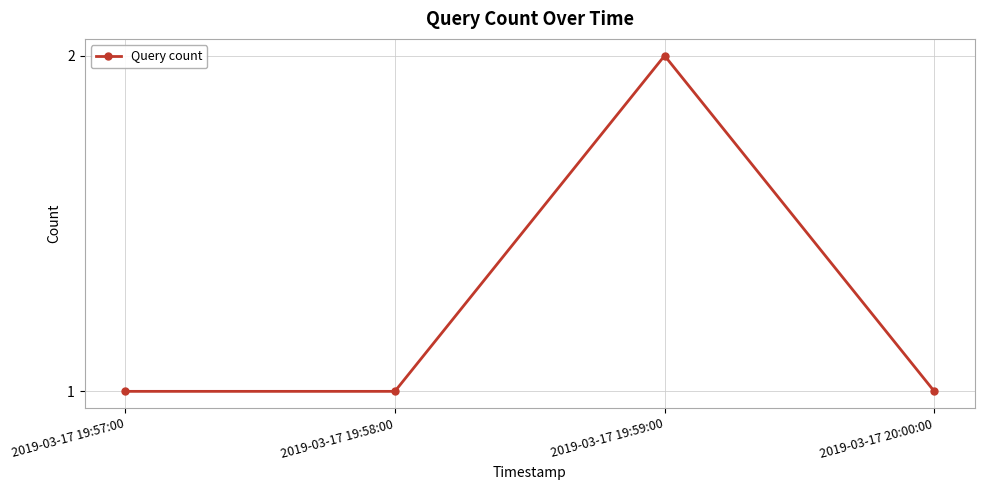

Which label corresponds to the largest value in the chart?

2019-03-17 19:59:00